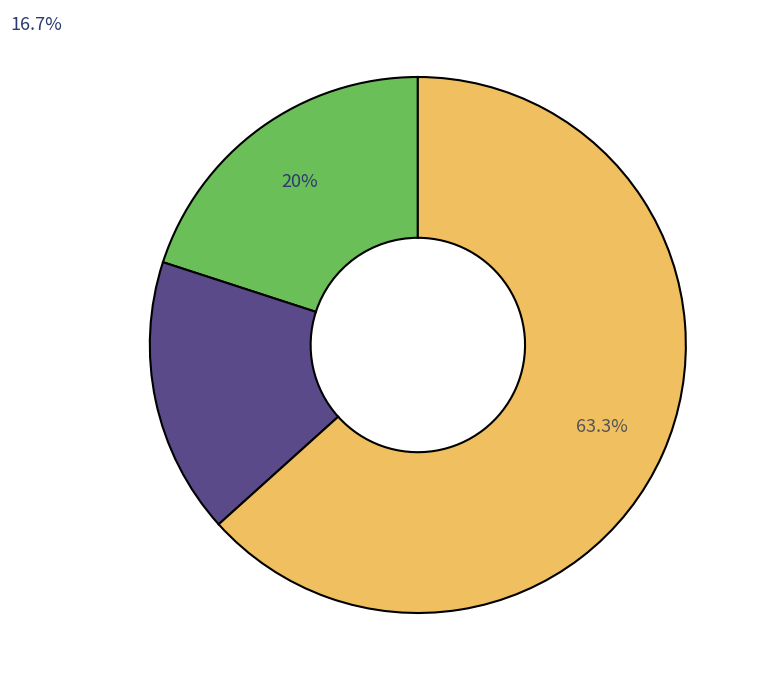

Does any single category account for the majority?

Yes